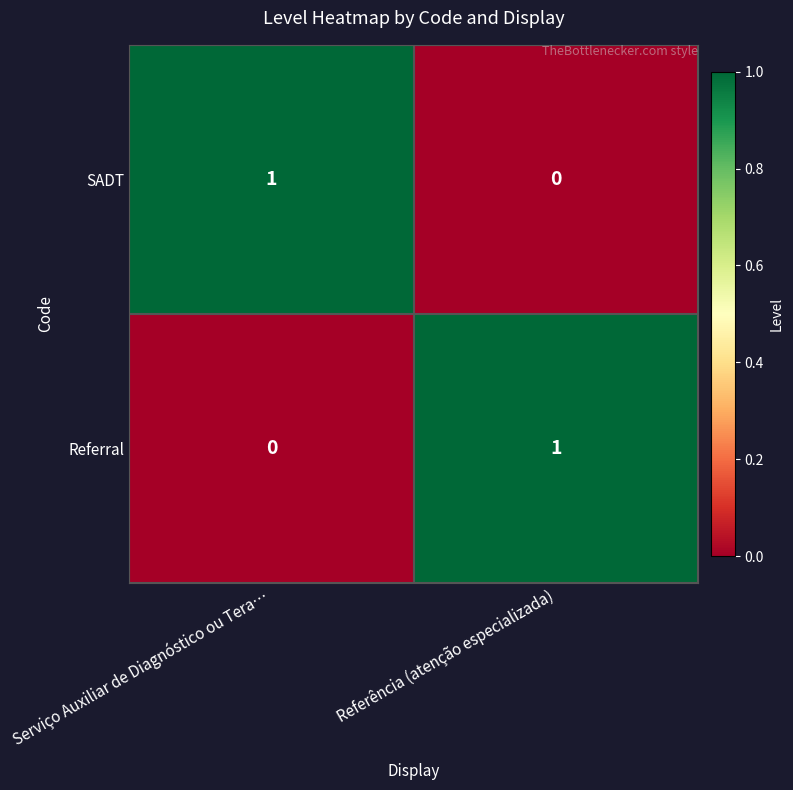

What is the total value across all series at Serviço Auxiliar de Diagnóstico ou Tera…?

1